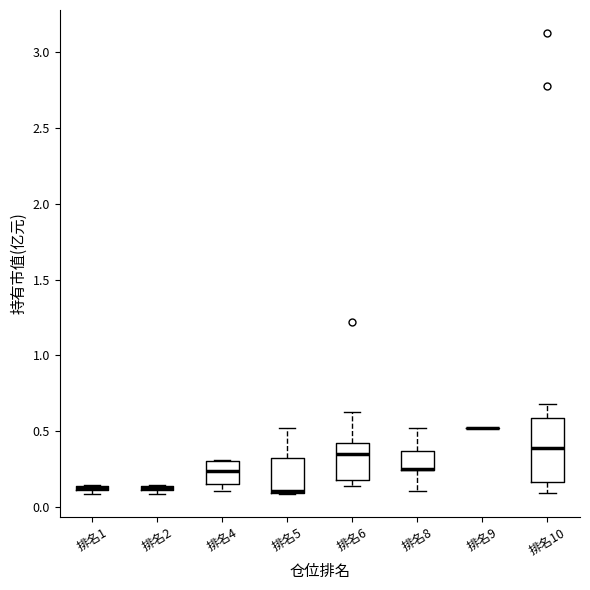

Where is the lower edge of the box for 排名4 on the y-axis? The values are not printed on the chart, so give them approximately, as read against the axis.

0.15